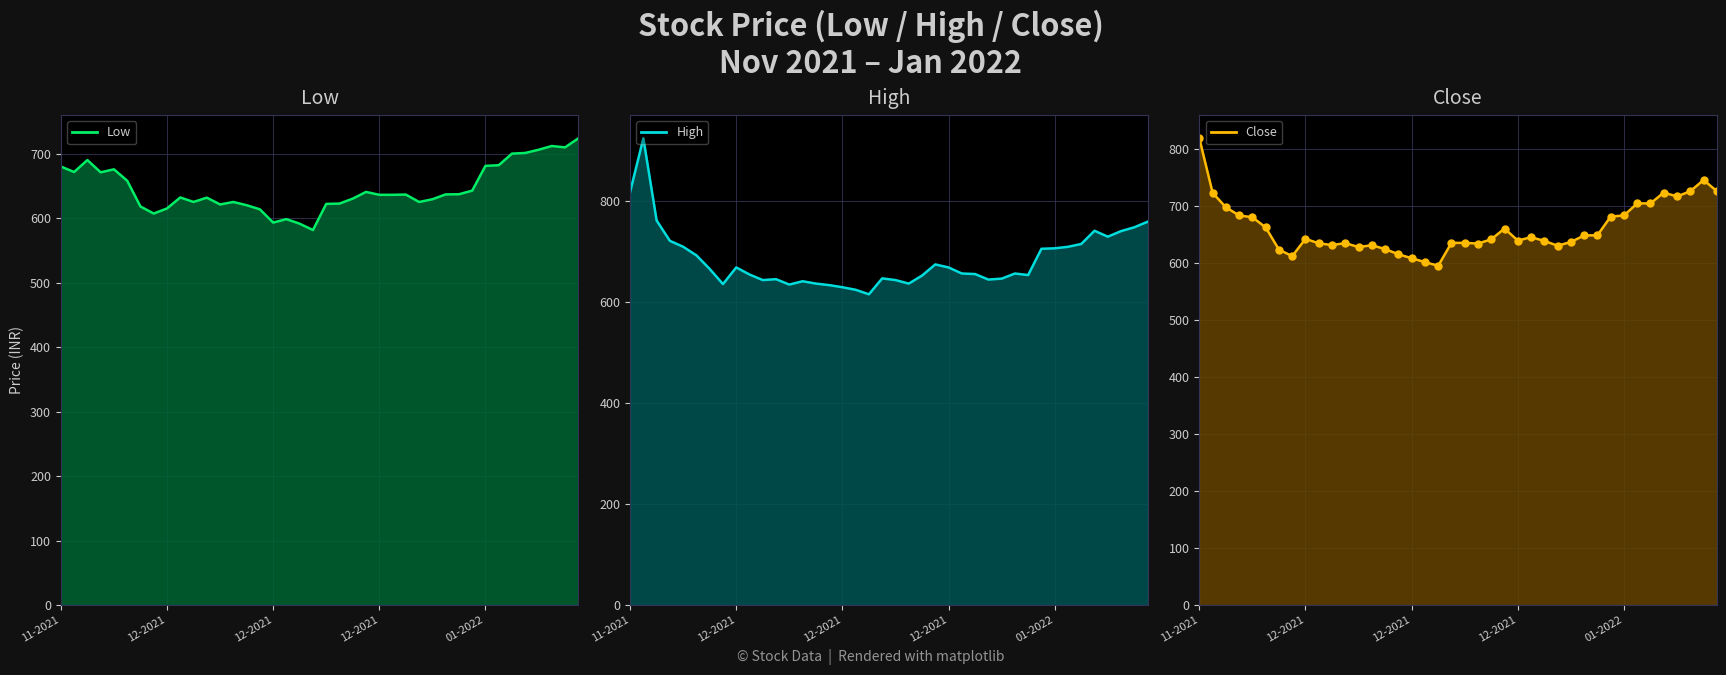

What is the spread (max minus min) of values at 14?

17.0